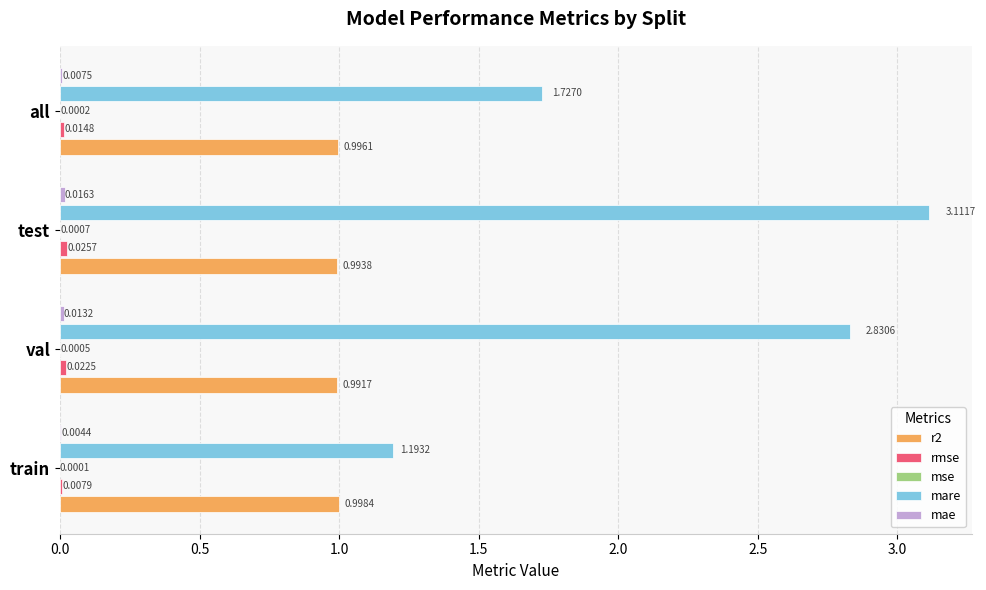

What is the total value across all series at all?

2.7